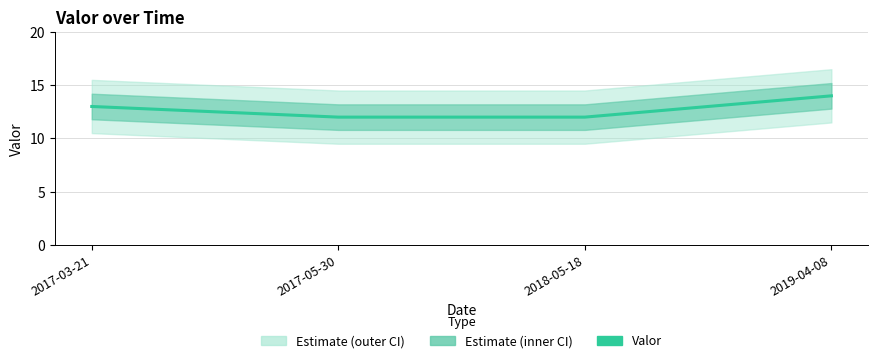

Does the chart display data point markers on the line(s)?

No